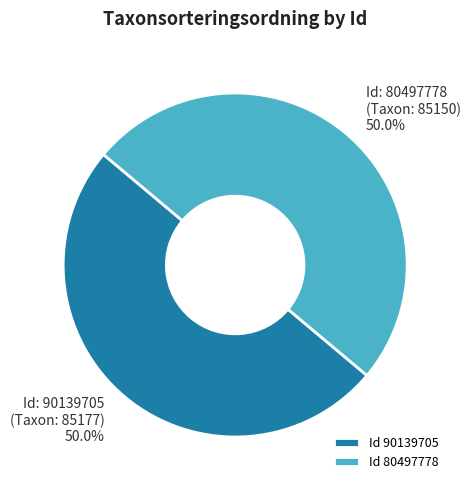

Approximately how many times larger is the value at Id: 90139705 (Taxon: 85177) compared to Id: 80497778 (Taxon: 85150)?

1.0